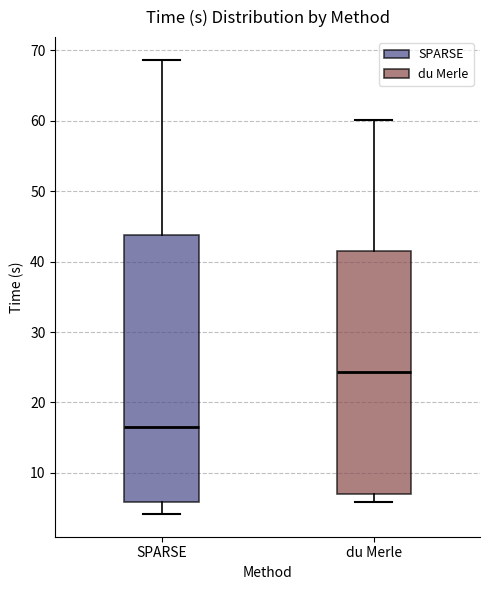

Comparing the boxes themselves (not the whiskers), which one is the tallest?

SPARSE